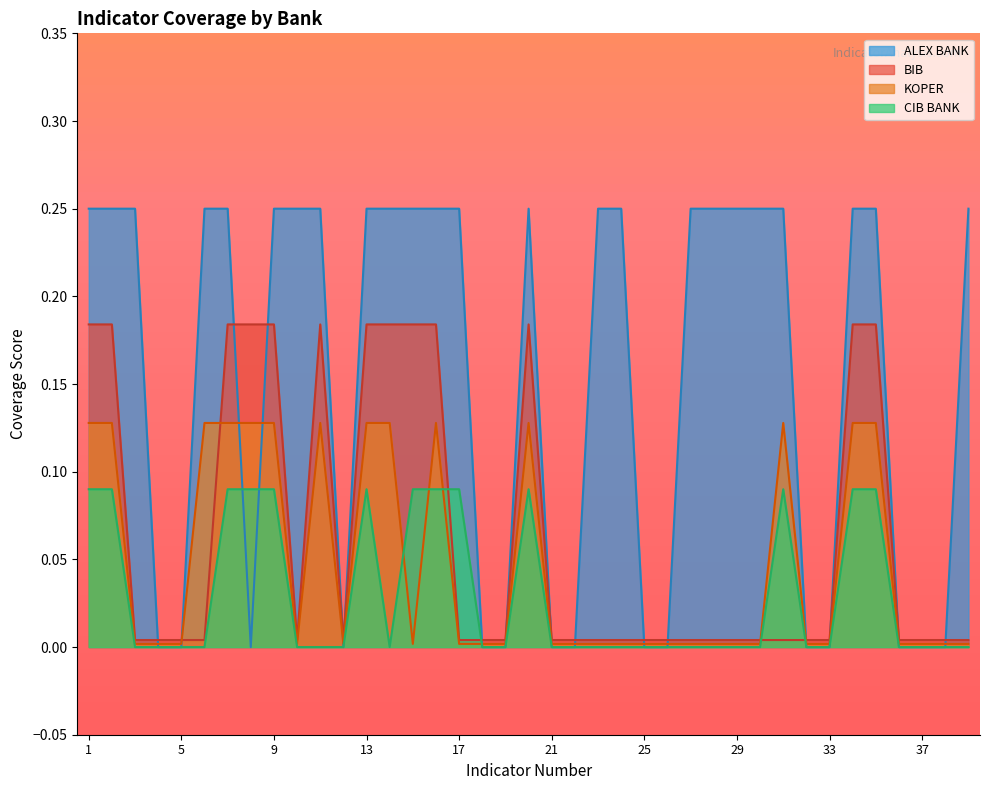

At which category is the sum across all series the highest?

Indicator 1